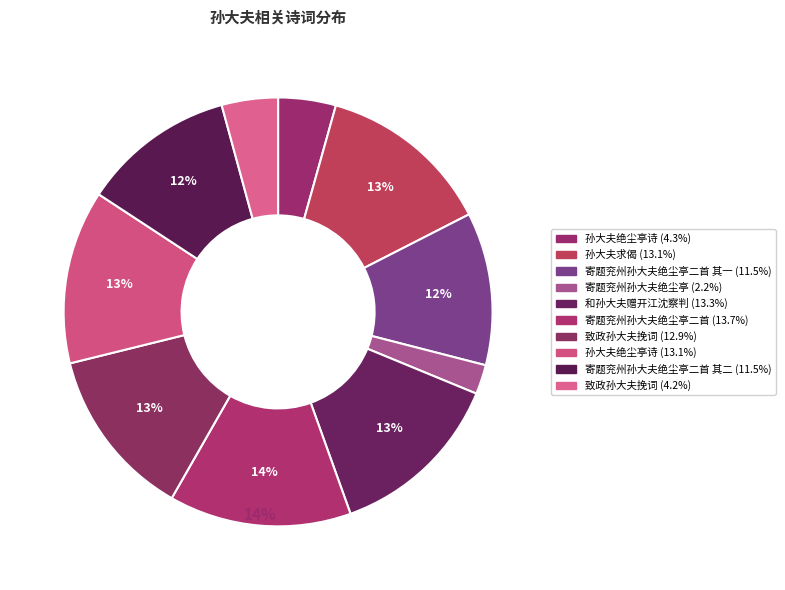

Rank the categories by value from lowest to highest.

寄题兖州孙大夫绝尘亭, 致政孙大夫挽词, 孙大夫绝尘亭诗, 寄题兖州孙大夫绝尘亭二首 其一, 寄题兖州孙大夫绝尘亭二首 其二, 致政孙大夫挽词, 孙大夫绝尘亭诗, 孙大夫求偈, 和孙大夫赠开江沈察判, 寄题兖州孙大夫绝尘亭二首